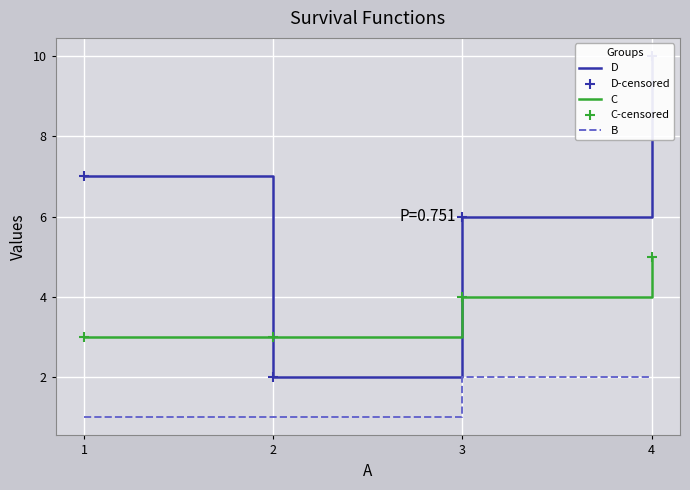

Which series has the widest spread of Y values?

D